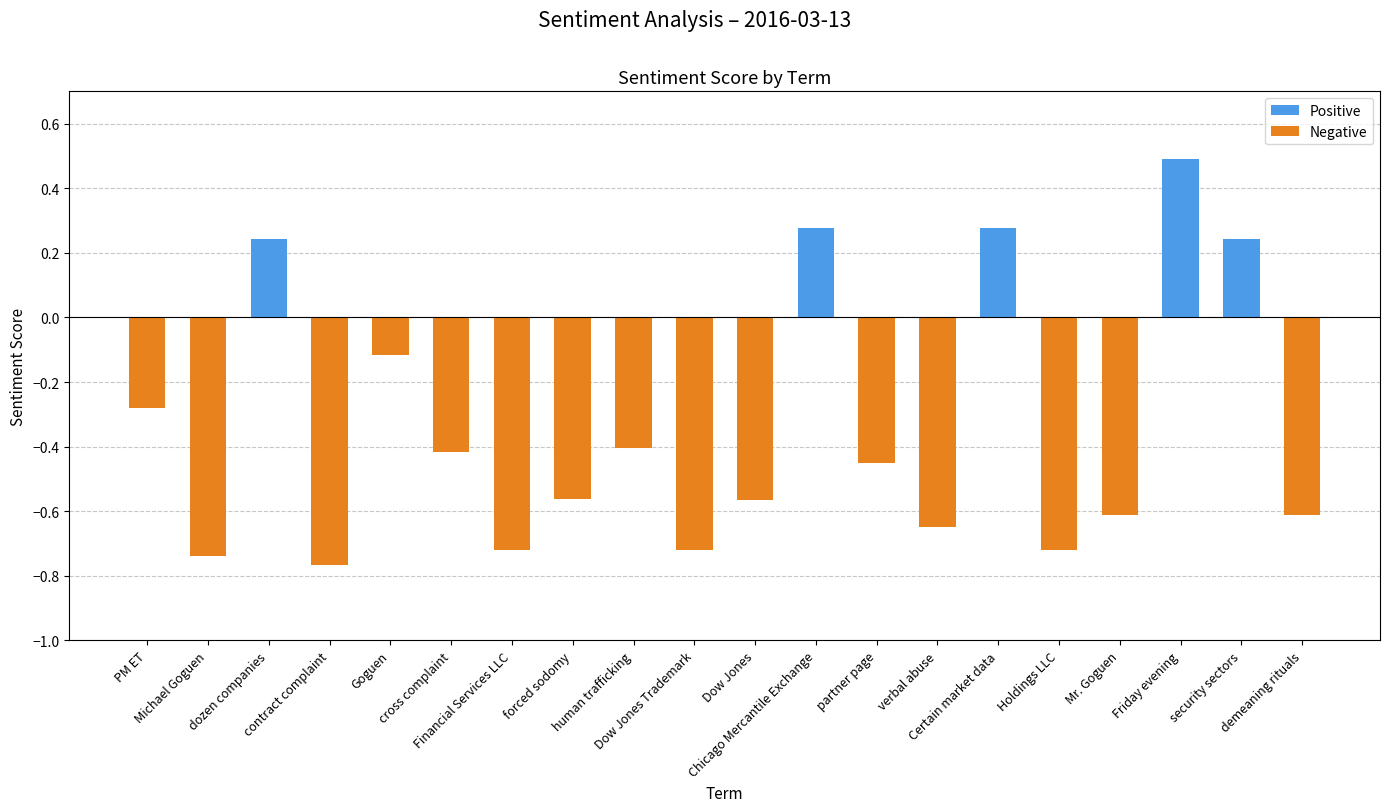

True or false: Negative has a value of 0.0 at Chicago Mercantile Exchange.

True